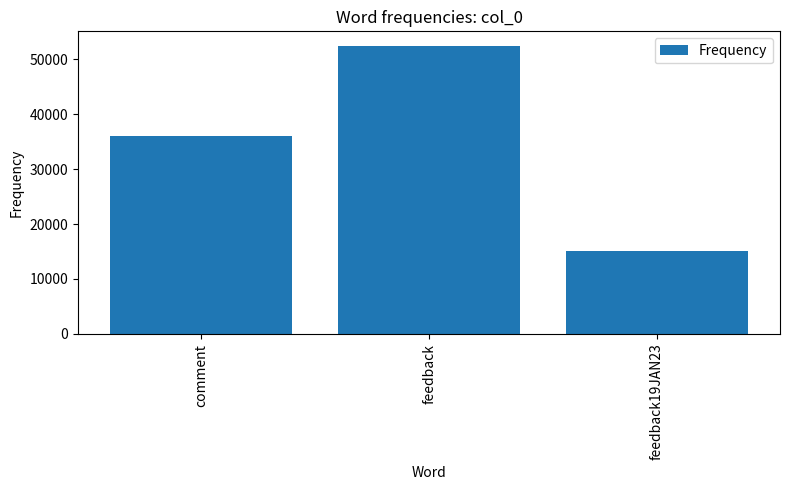

What is the sum of the values at comment and feedback19JAN23?

51231